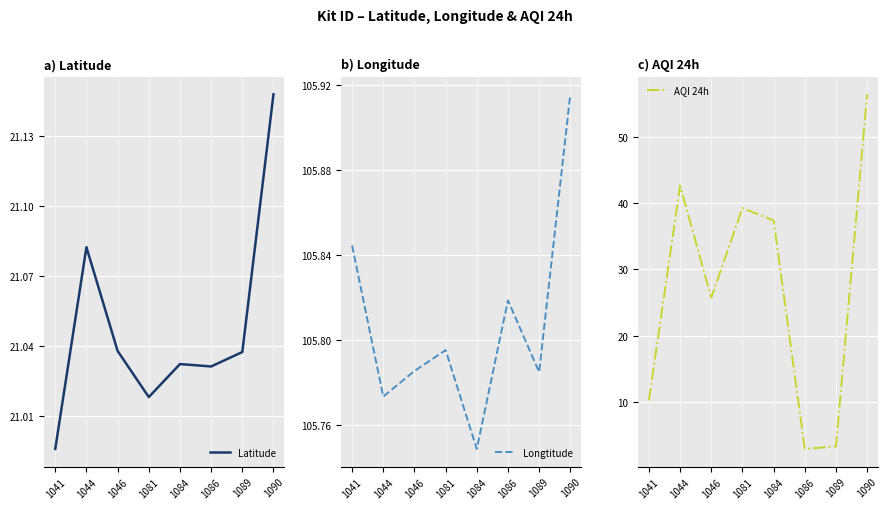

What are all the series names shown in the legend?

Latitude, Longtitude, AQI 24h